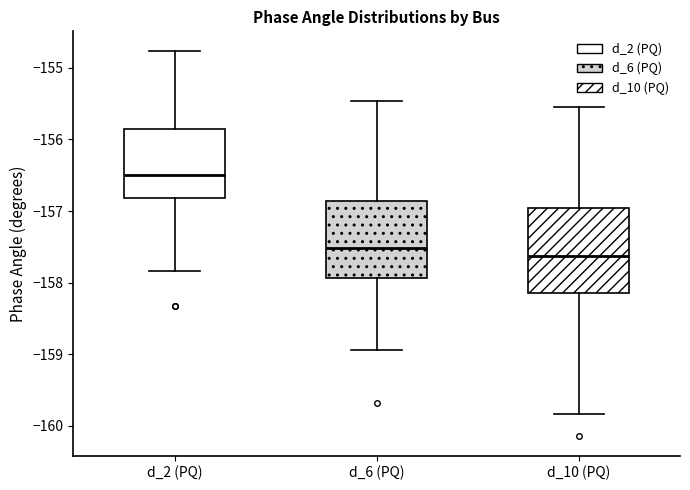

Reading left to right, transcribe this box plot: for each box, give where its median line is, the range the box spans, and where its two whiskers end, as read against the y-axis. The values are not printed on the chart, so give them approximately, as read against the axis.

d_2 (PQ): median -156.5, box -156.8 to -155.9, whiskers -157.8 to -154.8
d_6 (PQ): median -157.5, box -157.9 to -156.9, whiskers -158.9 to -155.5
d_10 (PQ): median -157.6, box -158.1 to -157.0, whiskers -159.8 to -155.5